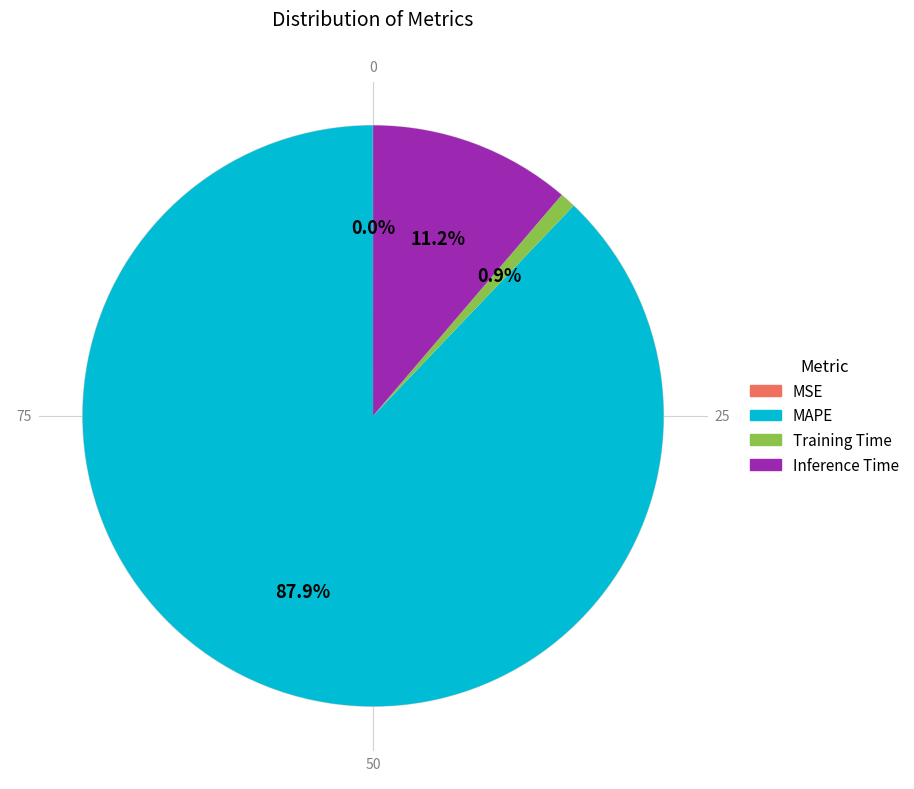

Is there any slice that represents more than half of the pie?

Yes